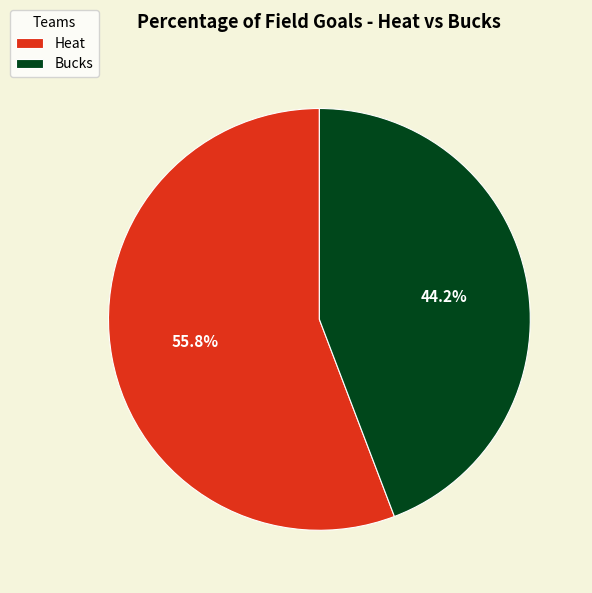

What is the smallest slice in the pie chart?

Bucks